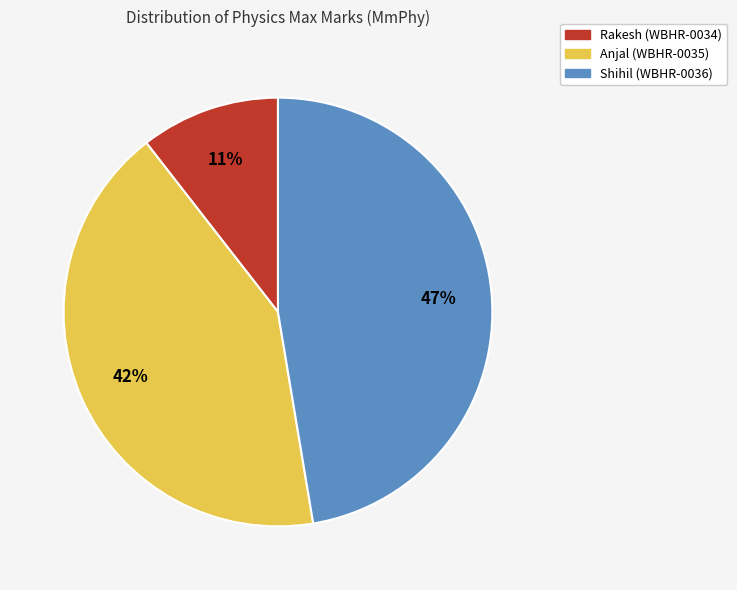

Is Anjal (WBHR-0035) the majority of the pie?

No